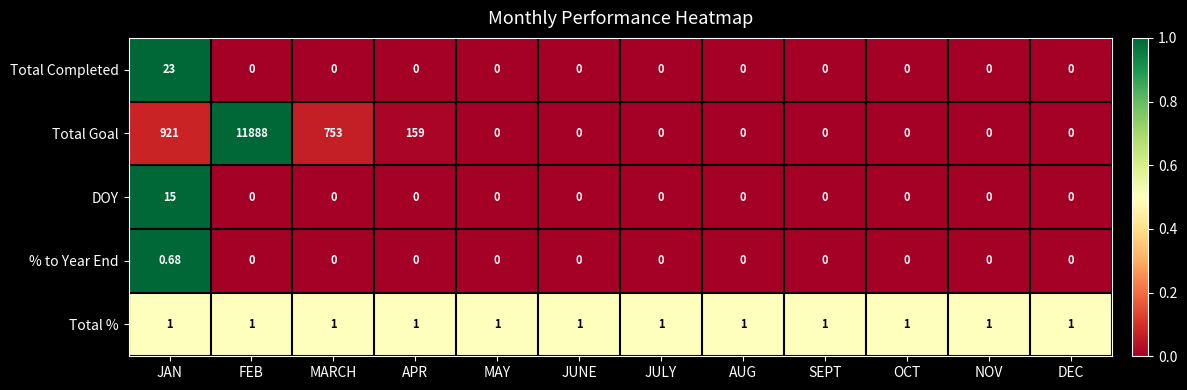

Which category has the highest value across all series?

FEB